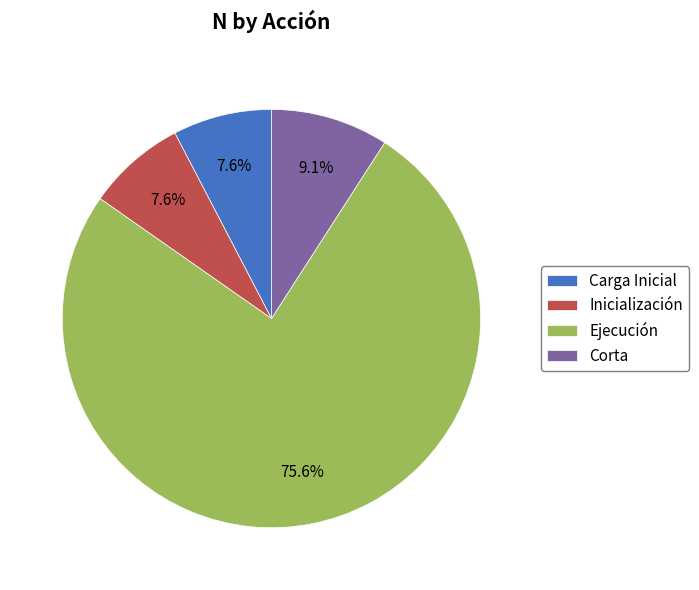

Count the number of slices in the pie.

4